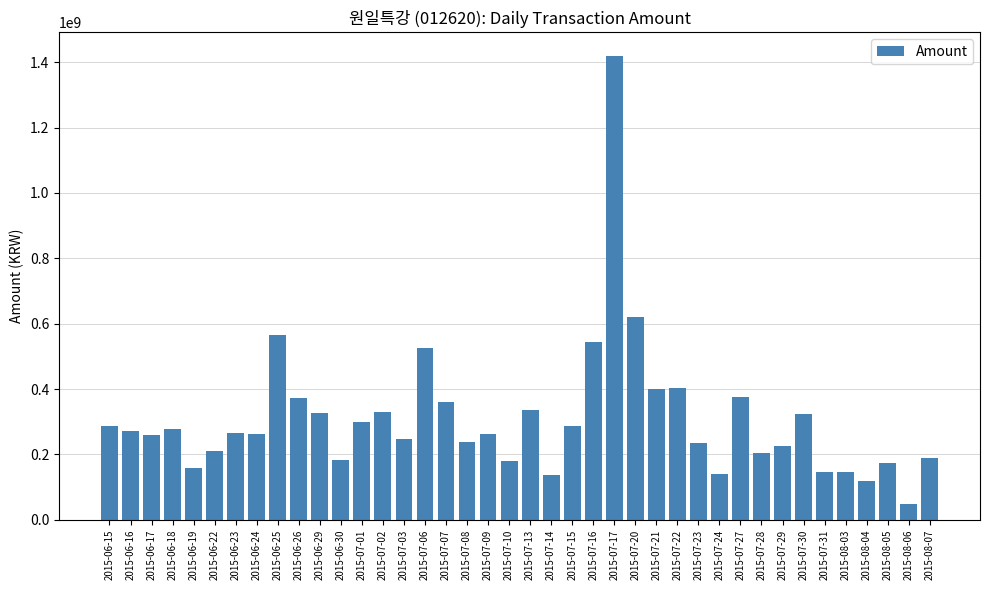

What is the difference between the second highest and second lowest values?

500888250